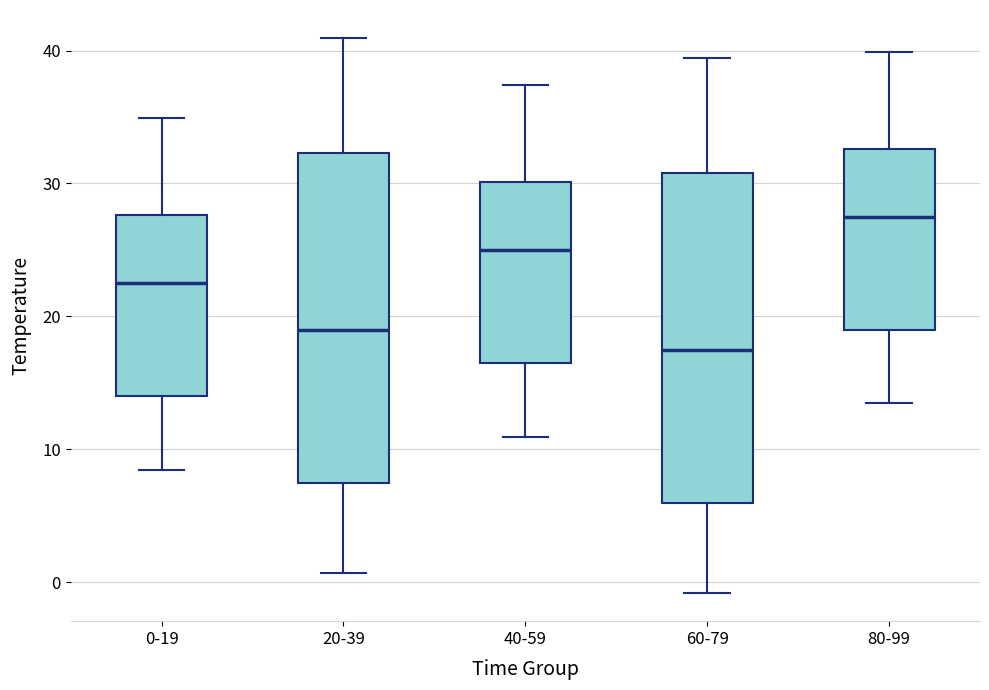

Which box's median line is the lowest?

60-79